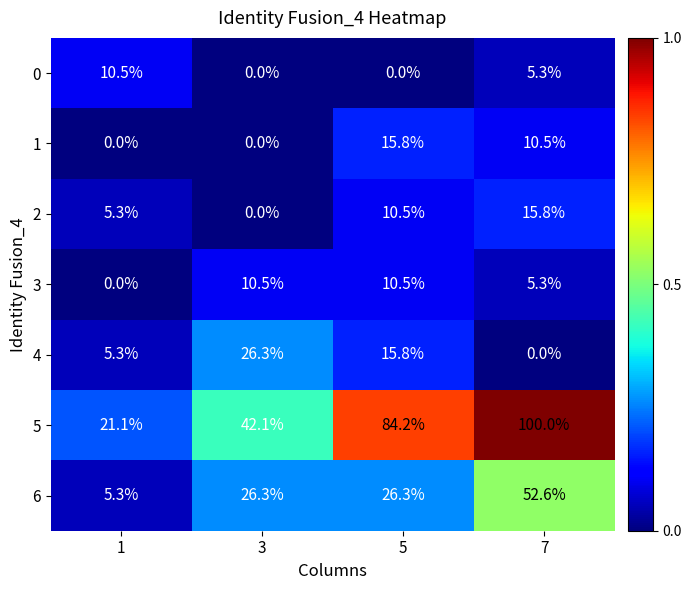

At which category is the sum across all series the highest?

7